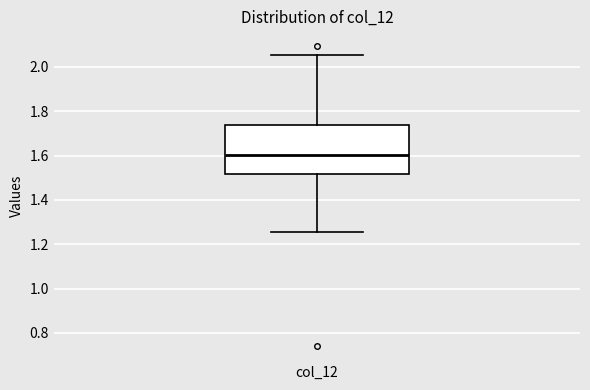

Read this box plot against the y-axis: the position of the median line, the range covered by the box, and the ends of both whiskers. The values are not printed on the chart, so give them approximately, as read against the axis.

median 1.60, box 1.52 to 1.74, whiskers 1.26 to 2.06